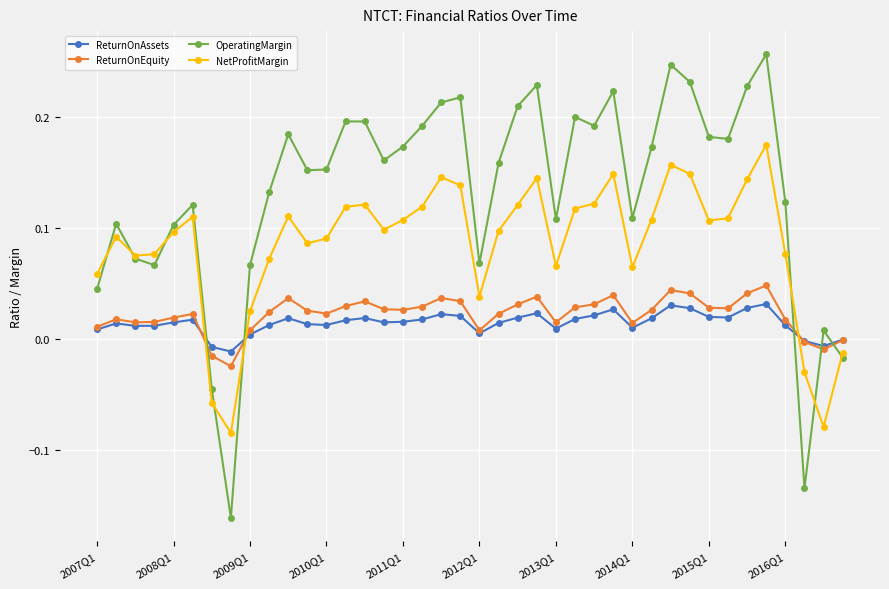

Which series has the largest total across all categories?

OperatingMargin